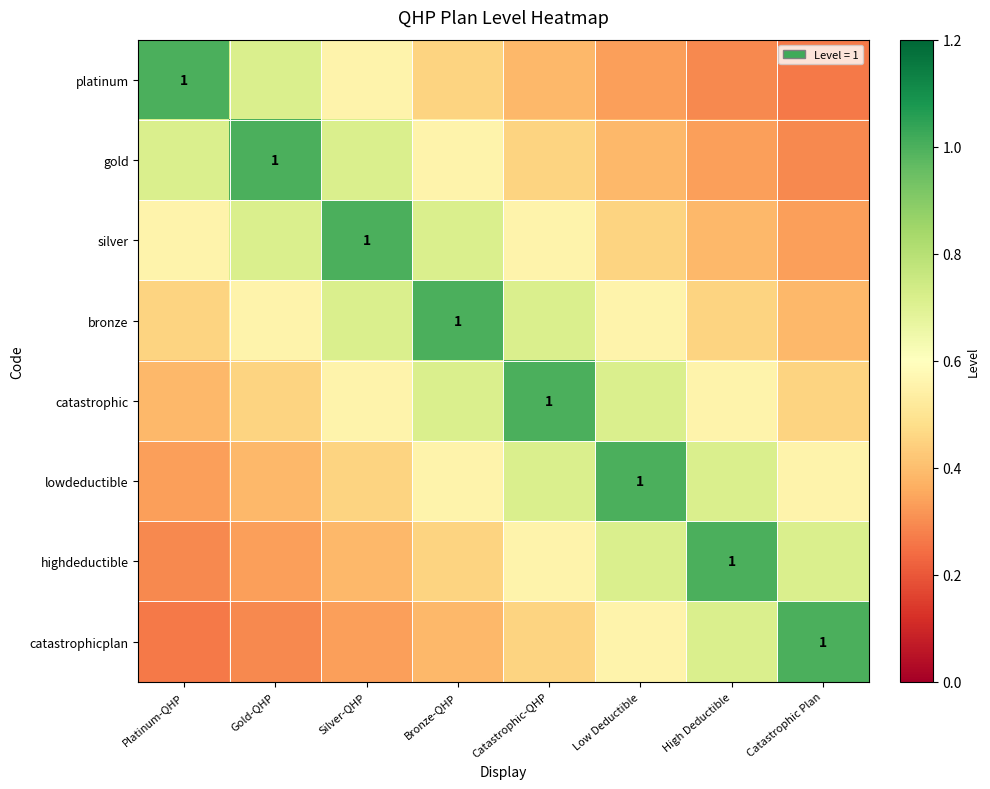

At which label does lowdeductible reach its minimum?

Platinum-QHP